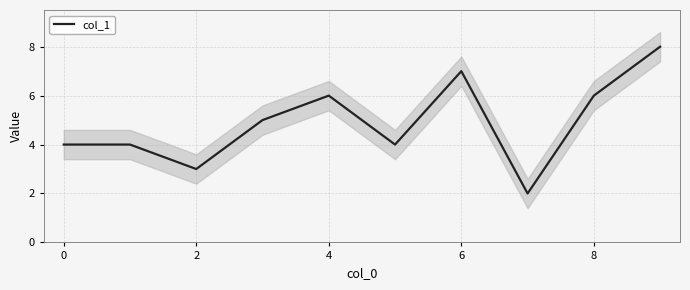

Which has a higher value, 8 or 9?

9